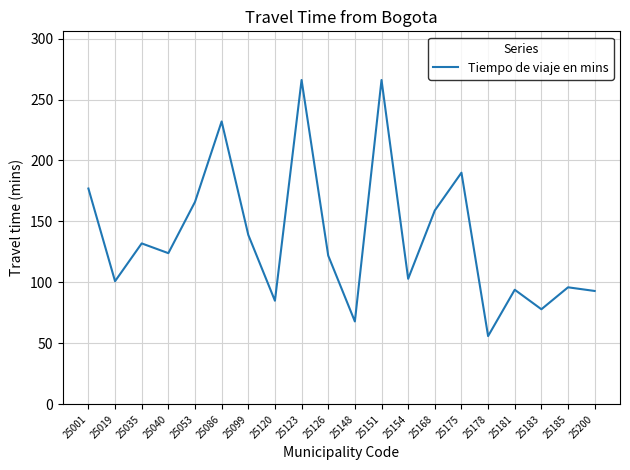

What is the difference between the maximum and minimum values?

210